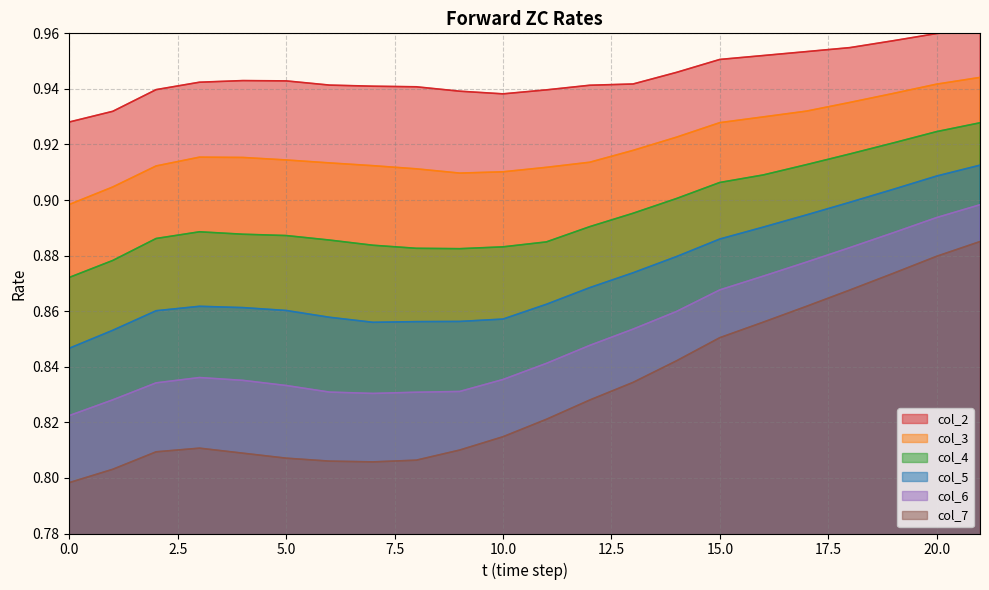

Reading left to right, list all the values displayed in this chart.

col_2: 0=0.9	1=0.9	2=0.9	3=0.9	4=0.9	5=0.9	6=0.9	7=0.9	8=0.9	9=0.9	10=0.9	11=0.9	12=0.9	13=0.9	14=0.9	15=1.0	16=1.0	17=1.0	18=1.0	19=1.0	20=1.0	21=1.0
col_3: 0=0.9	1=0.9	2=0.9	3=0.9	4=0.9	5=0.9	6=0.9	7=0.9	8=0.9	9=0.9	10=0.9	11=0.9	12=0.9	13=0.9	14=0.9	15=0.9	16=0.9	17=0.9	18=0.9	19=0.9	20=0.9	21=0.9
col_4: 0=0.9	1=0.9	2=0.9	3=0.9	4=0.9	5=0.9	6=0.9	7=0.9	8=0.9	9=0.9	10=0.9	11=0.9	12=0.9	13=0.9	14=0.9	15=0.9	16=0.9	17=0.9	18=0.9	19=0.9	20=0.9	21=0.9
col_5: 0=0.8	1=0.9	2=0.9	3=0.9	4=0.9	5=0.9	6=0.9	7=0.9	8=0.9	9=0.9	10=0.9	11=0.9	12=0.9	13=0.9	14=0.9	15=0.9	16=0.9	17=0.9	18=0.9	19=0.9	20=0.9	21=0.9
col_6: 0=0.8	1=0.8	2=0.8	3=0.8	4=0.8	5=0.8	6=0.8	7=0.8	8=0.8	9=0.8	10=0.8	11=0.8	12=0.8	13=0.9	14=0.9	15=0.9	16=0.9	17=0.9	18=0.9	19=0.9	20=0.9	21=0.9
col_7: 0=0.8	1=0.8	2=0.8	3=0.8	4=0.8	5=0.8	6=0.8	7=0.8	8=0.8	9=0.8	10=0.8	11=0.8	12=0.8	13=0.8	14=0.8	15=0.9	16=0.9	17=0.9	18=0.9	19=0.9	20=0.9	21=0.9